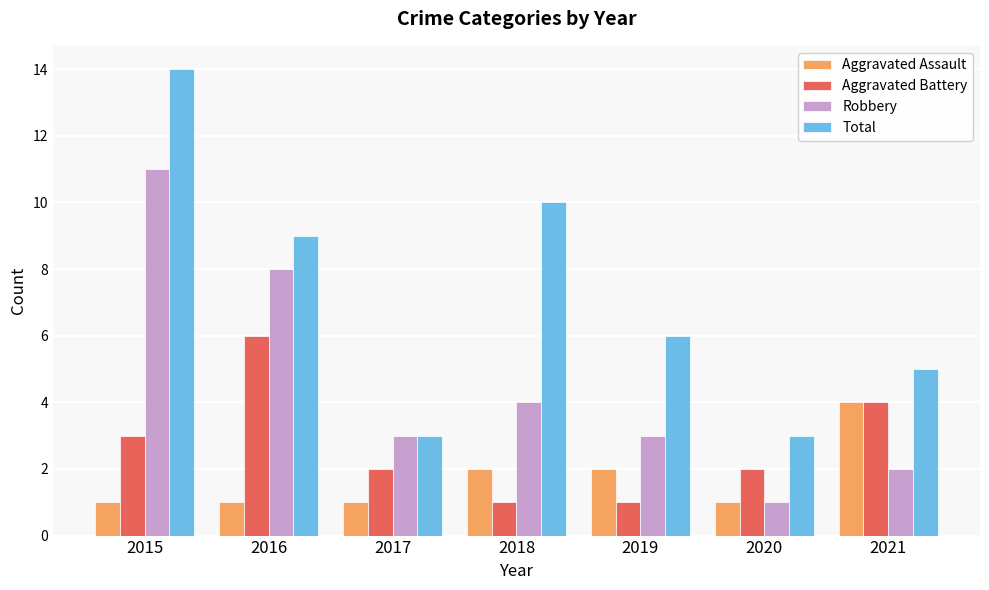

Count the Aggravated Battery values in the range 1 to 4.

6